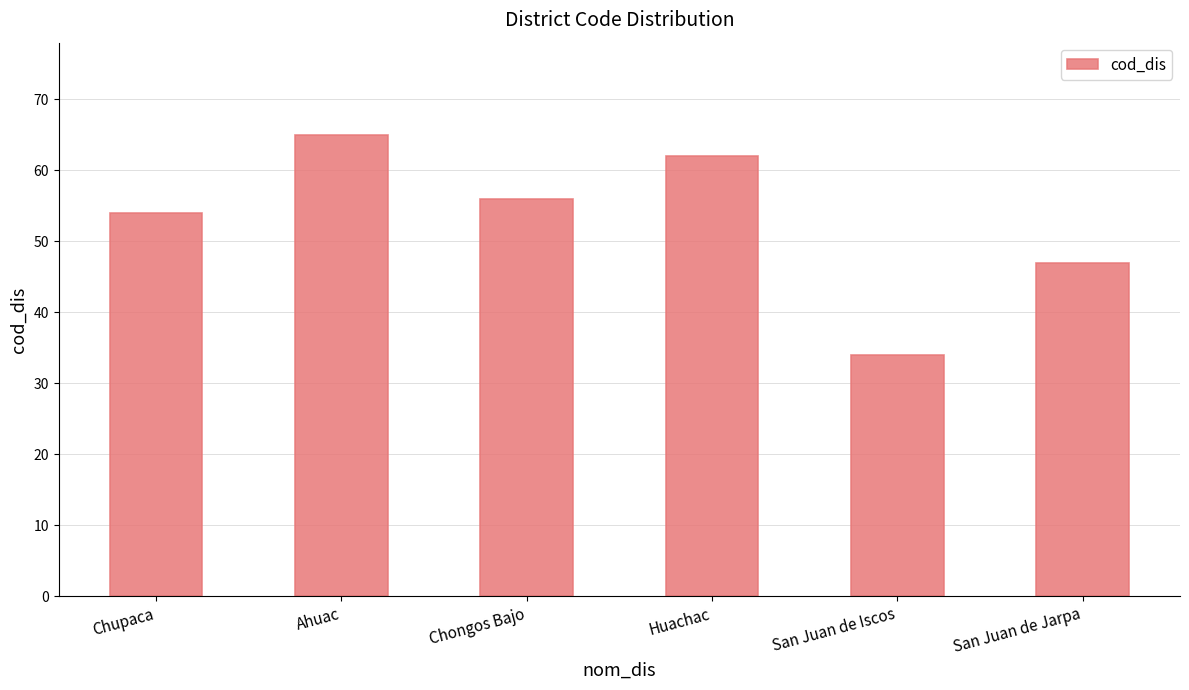

List the labels in order of value, smallest first.

San Juan de Iscos, San Juan de Jarpa, Chupaca, Chongos Bajo, Huachac, Ahuac